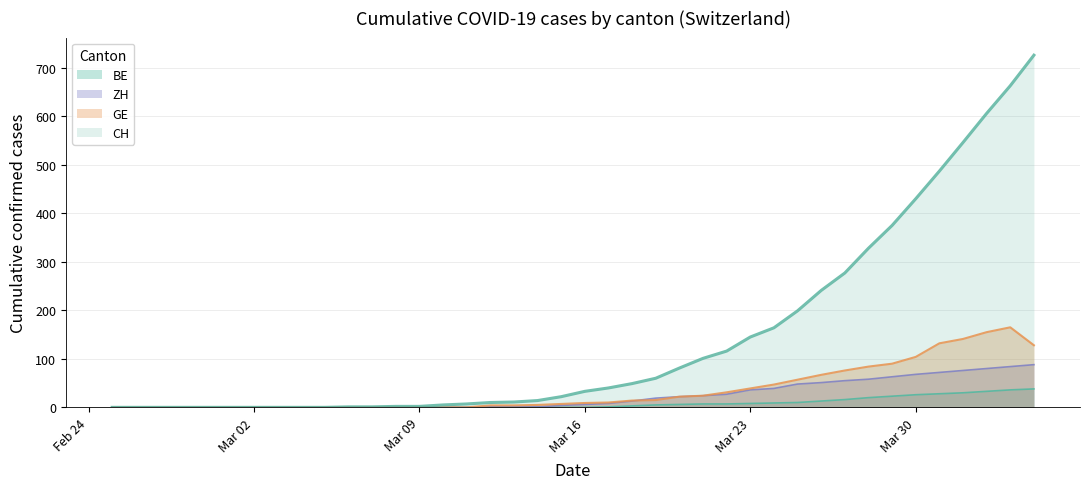

List the series in order of their peak value, highest first.

CH, GE, ZH, BE